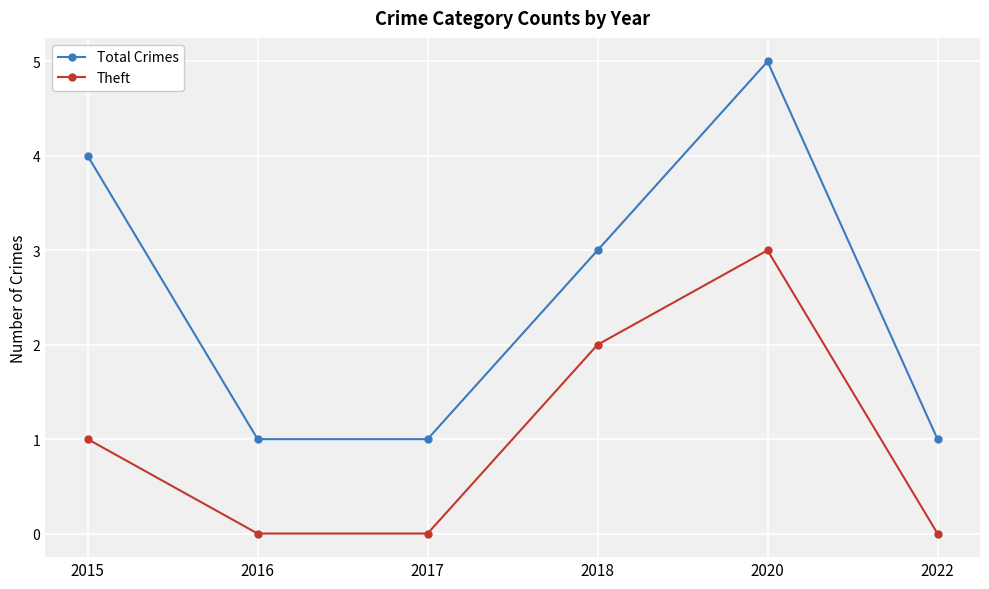

Does the chart have visible grid lines?

Yes